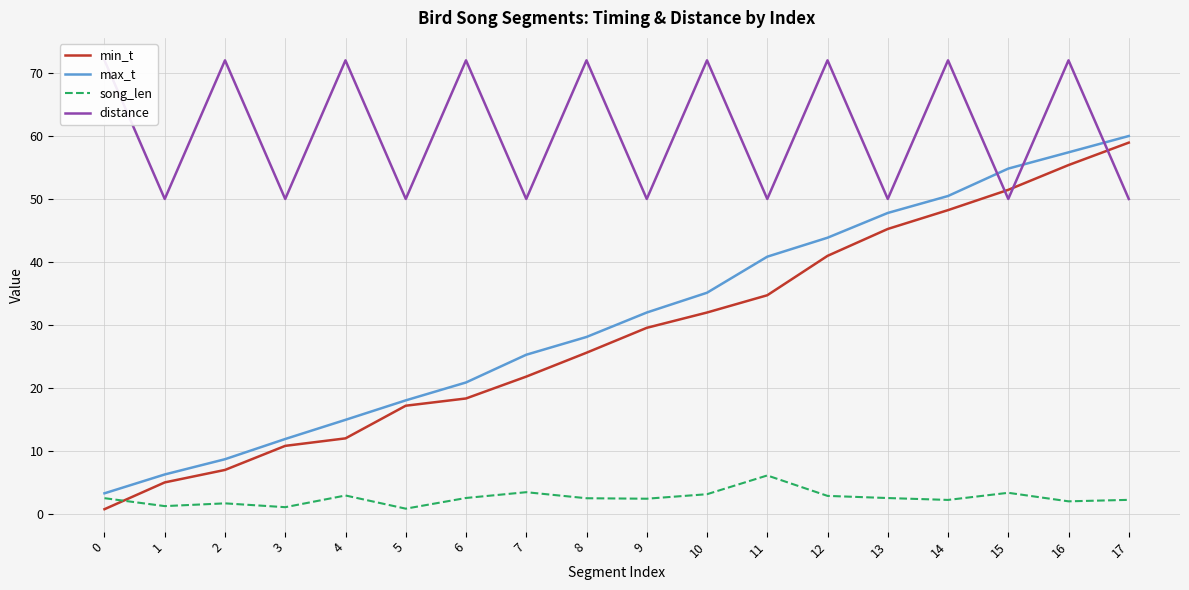

What is the difference between the maximum and second lowest values in the max_t series?

53.7